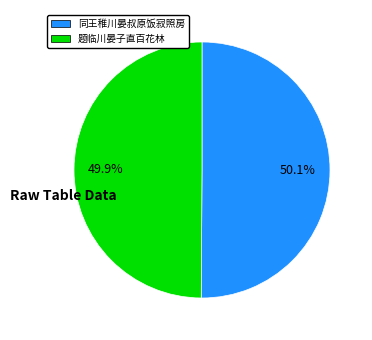

To the nearest percent, what percentage of the pie is 题临川晏子直百花林?

50%